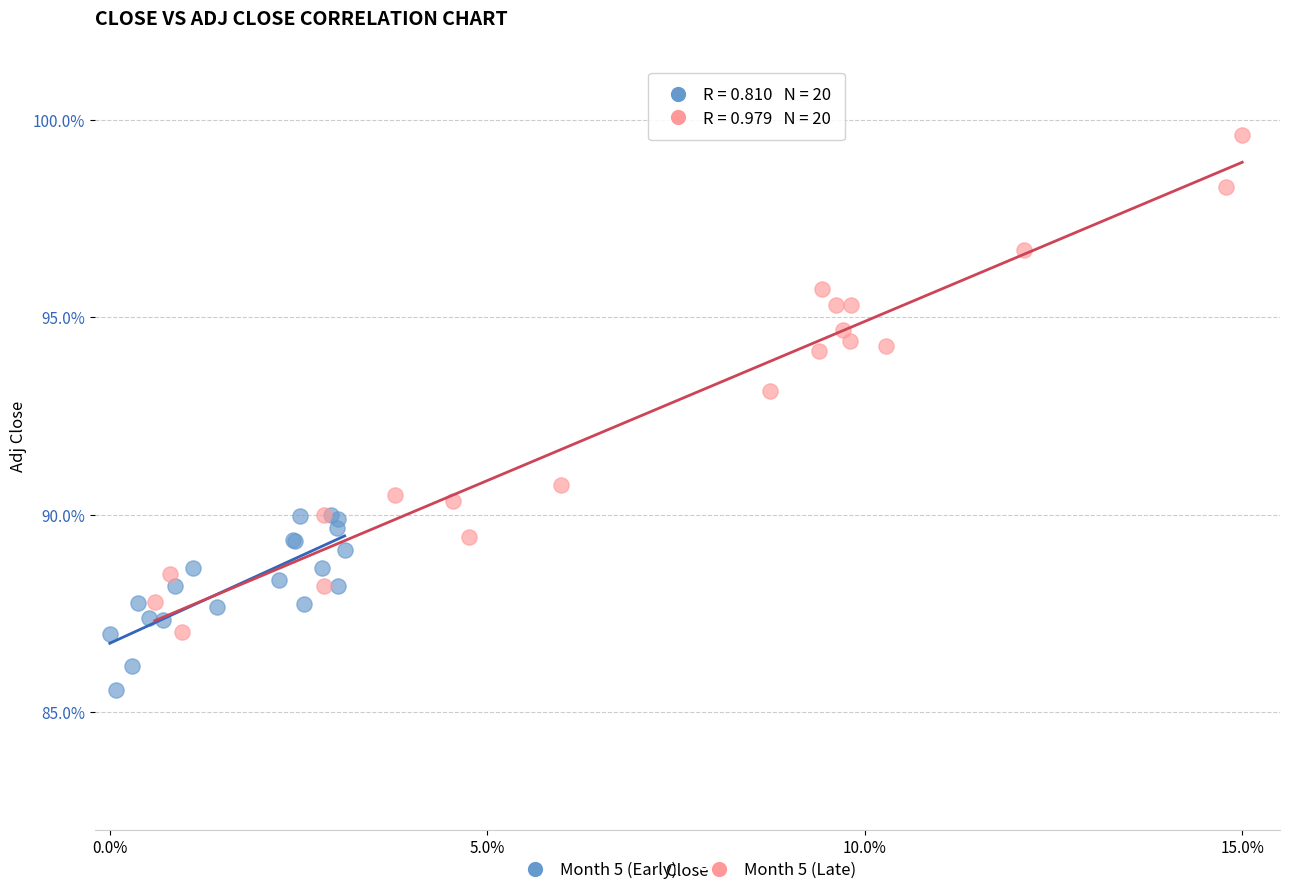

Which series contains the highest Y value?

Month 5 (Late)